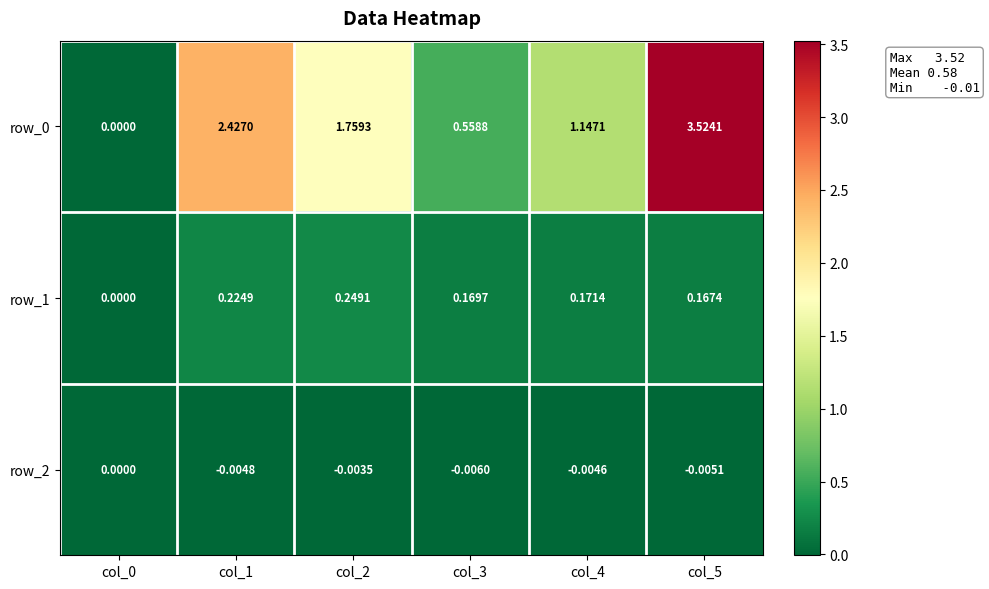

Which series has the largest total across all categories?

row_0